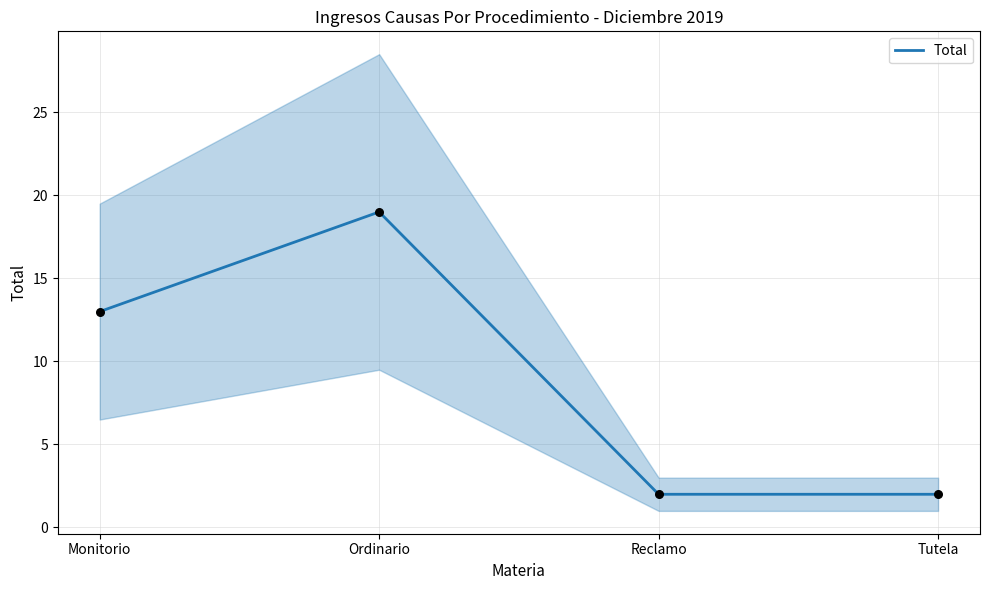

What is the change in value from Monitorio to Tutela?

-11